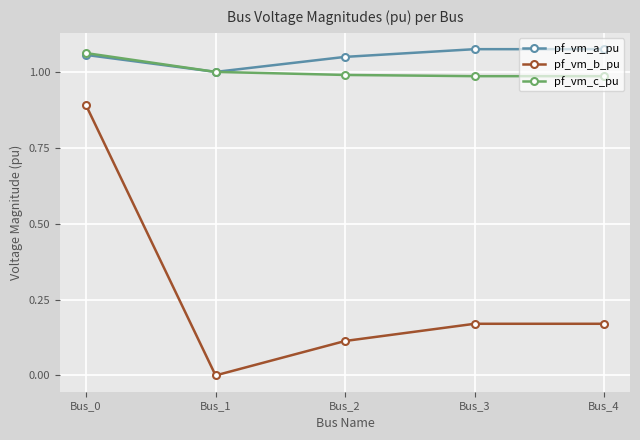

At how many categories does at least one series exceed 0?

5